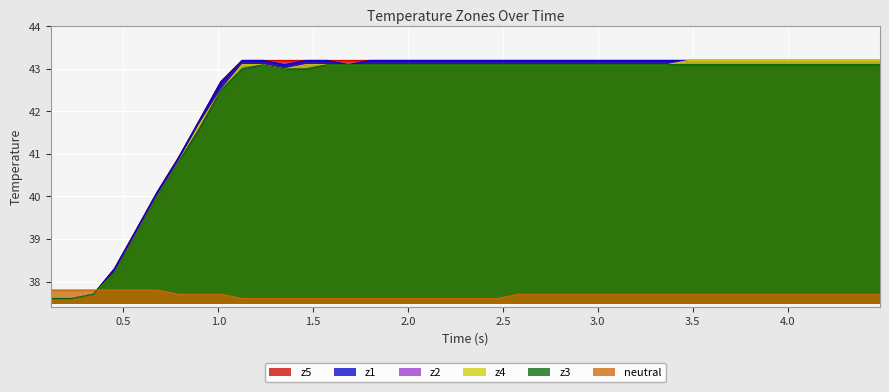

What is the lowest value of the z3 series?

37.6